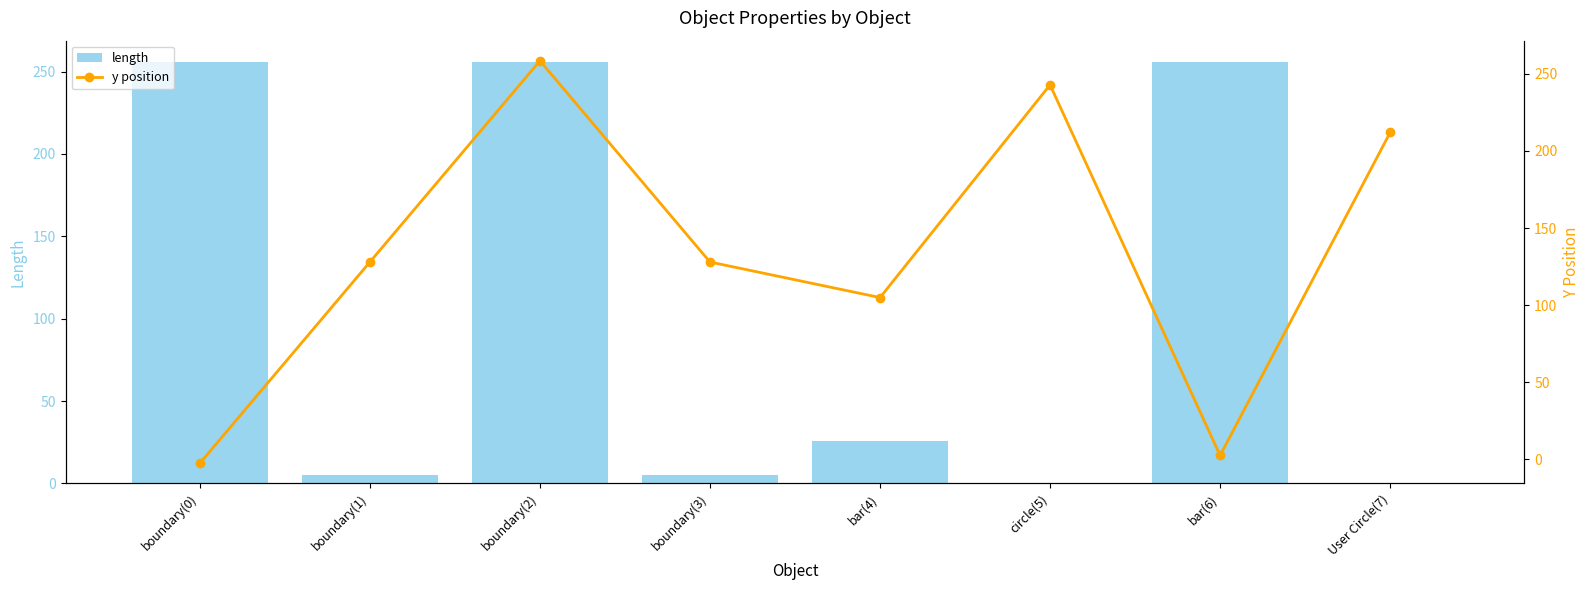

What position from the right is User Circle(7)?

1